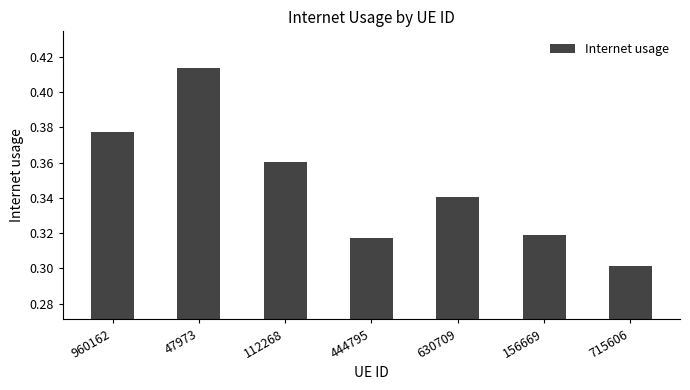

Rank the categories by value from lowest to highest.

715606, 444795, 156669, 630709, 112268, 960162, 47973